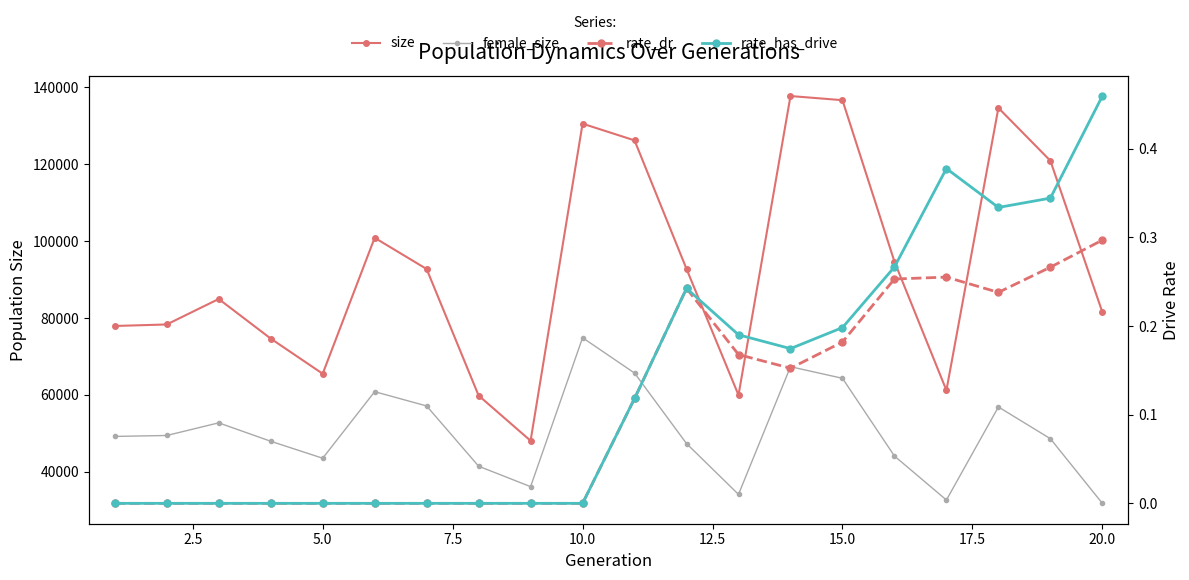

True or false: rate_dr and size intersect in this chart.

False